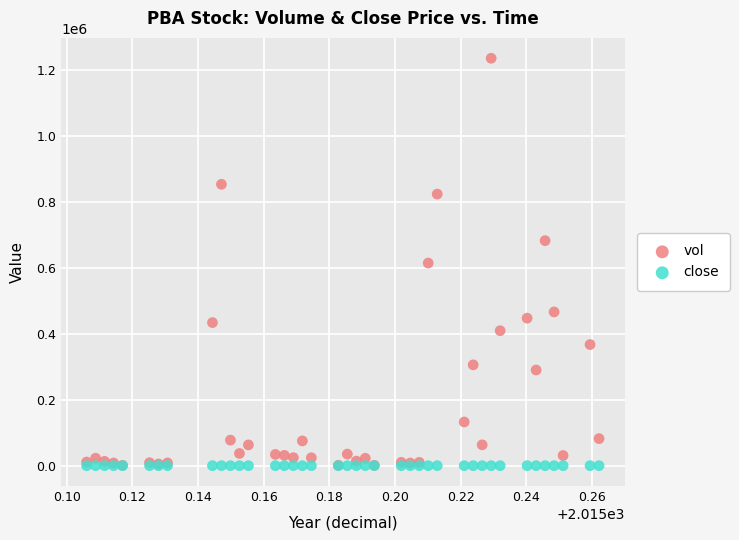

Which series contains the highest Y value?

vol